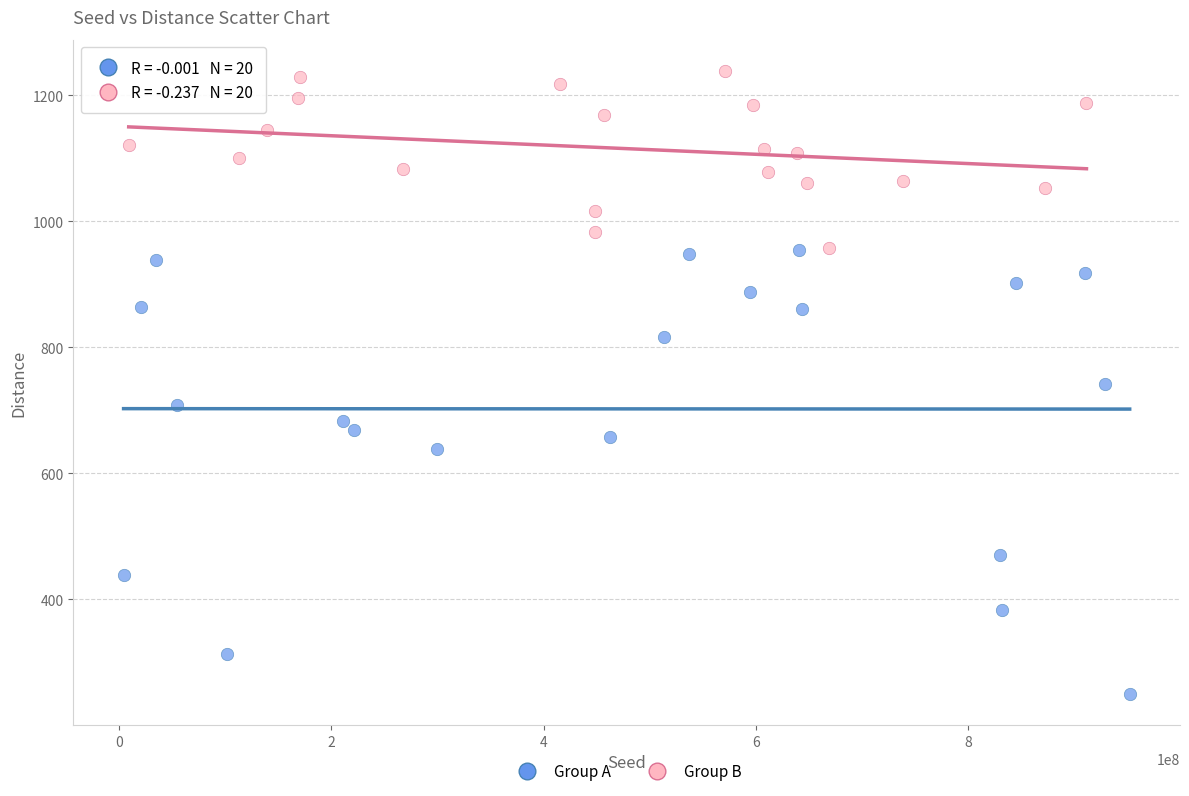

Which series reaches the maximum Y coordinate?

Group B